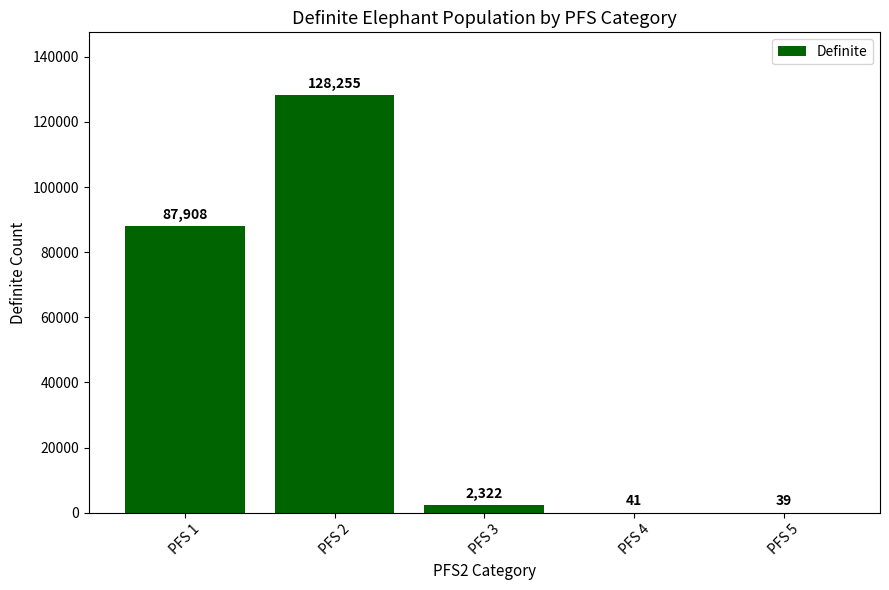

Reading left to right, extract all data points from this chart.

87908	128255	2322	41	39